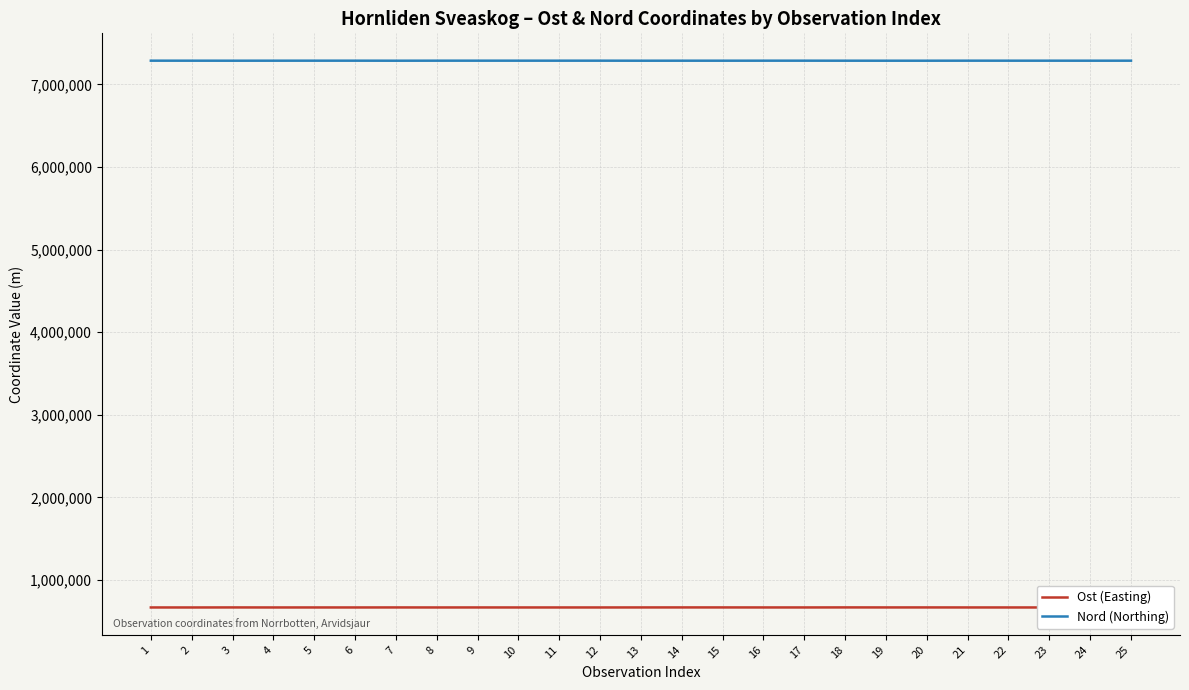

True or false: Ost (Easting) and Nord (Northing) cross at least once.

False